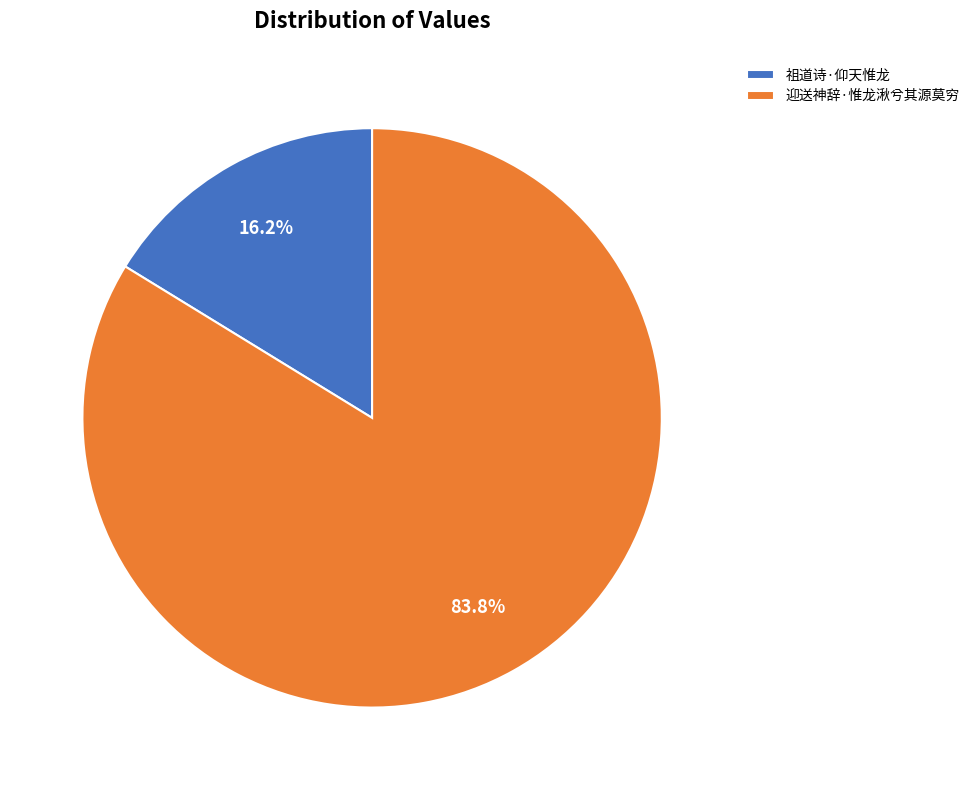

Is there a majority slice in this chart?

Yes